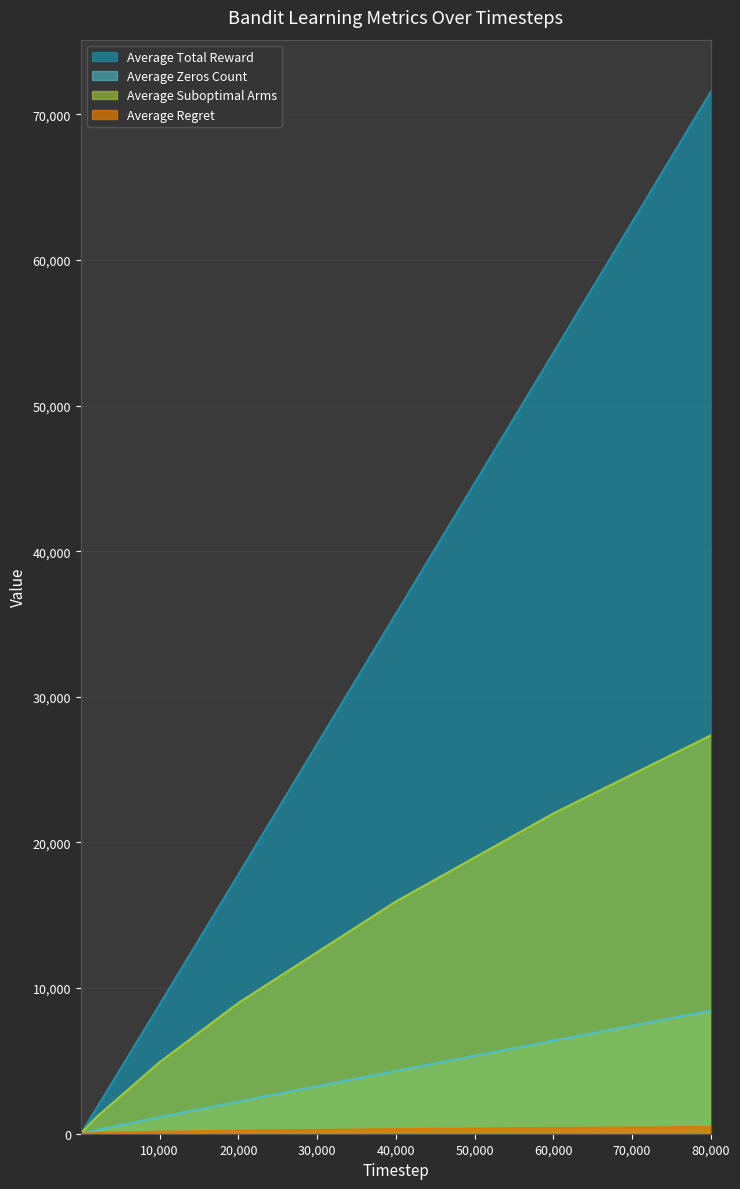

Which category has the highest value in the Average Suboptimal Arms series?

80,000